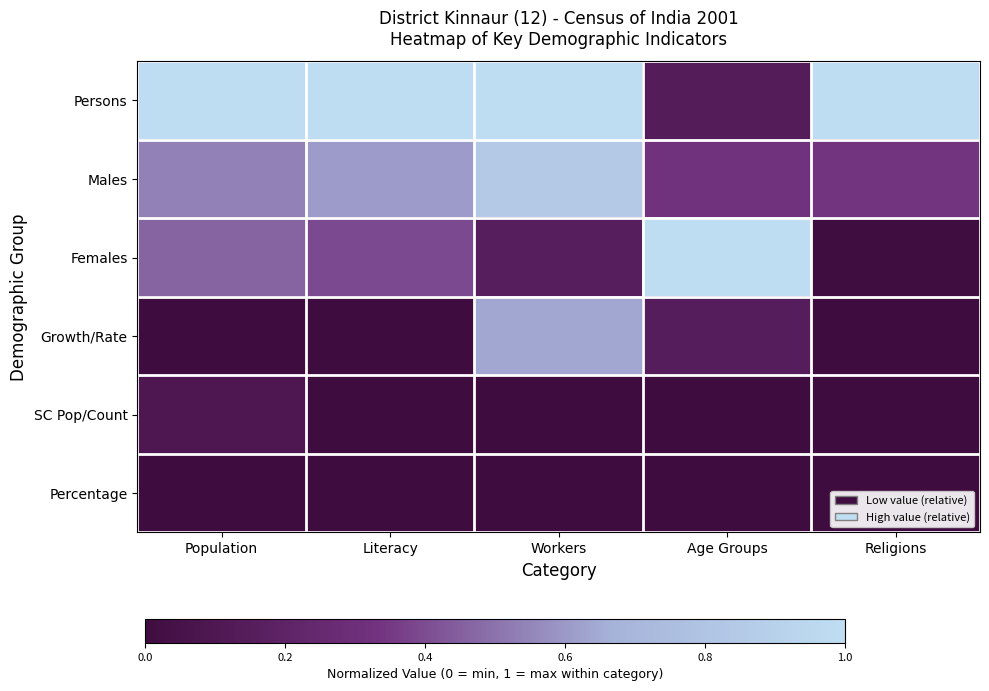

At Population, list the series in order from smallest to largest.

Percentage, Growth/Rate, SC Pop/Count, Females, Males, Persons